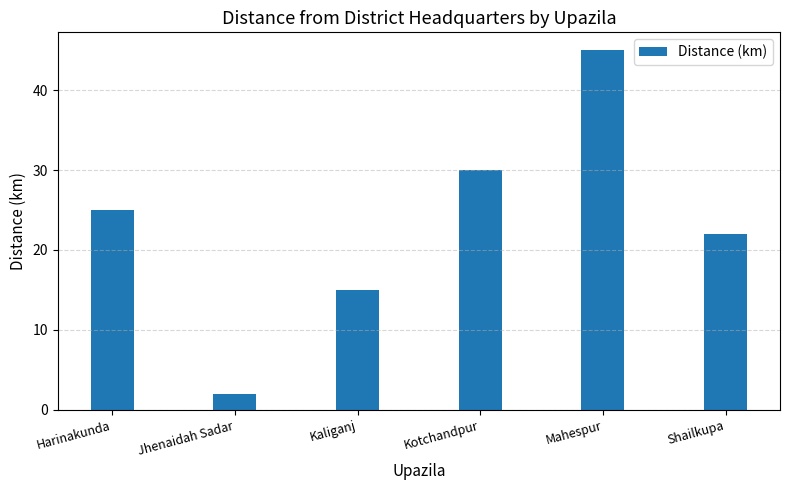

List the labels in order of value, largest first.

Mahespur, Kotchandpur, Harinakunda, Shailkupa, Kaliganj, Jhenaidah Sadar